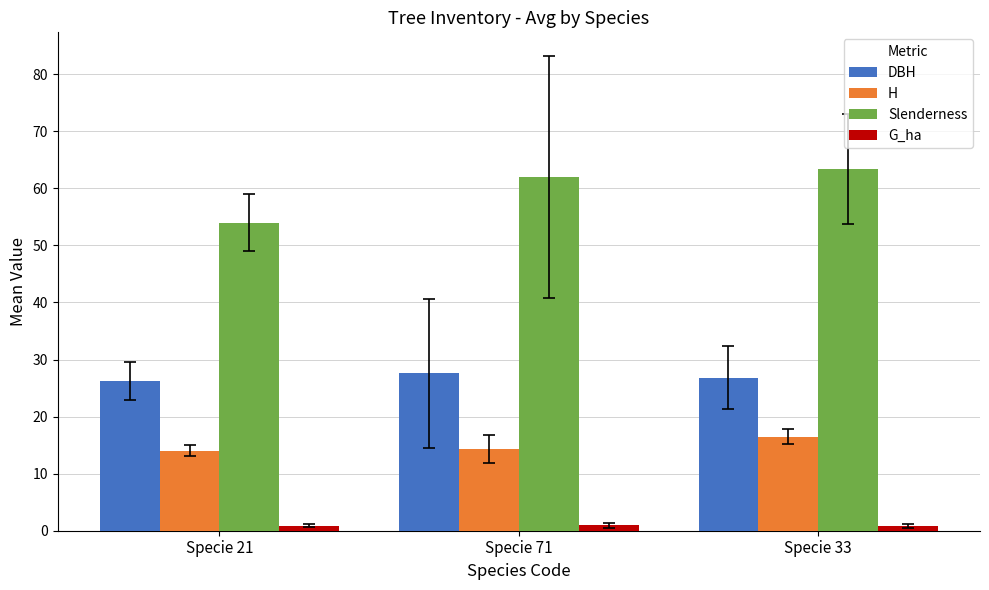

The Slenderness series shows 29.4 at Specie 21. True or false?

False